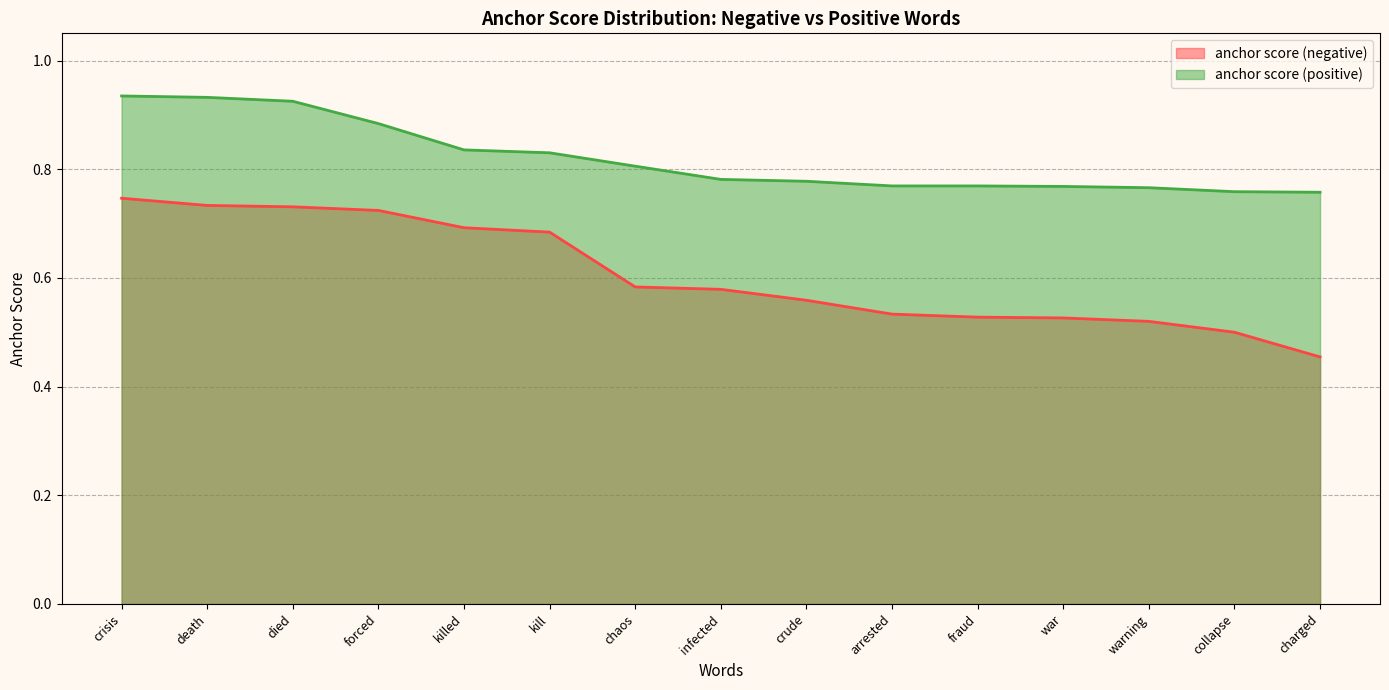

What is the label of the 11th point from the left?

fraud